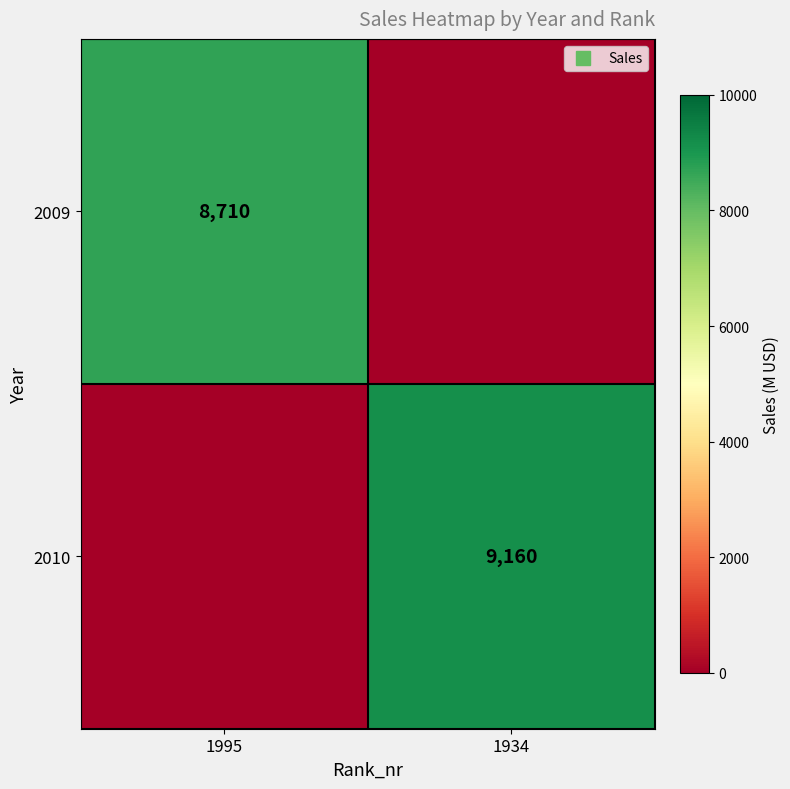

What is the difference between the maximum and minimum values in the 2010 series?

9160